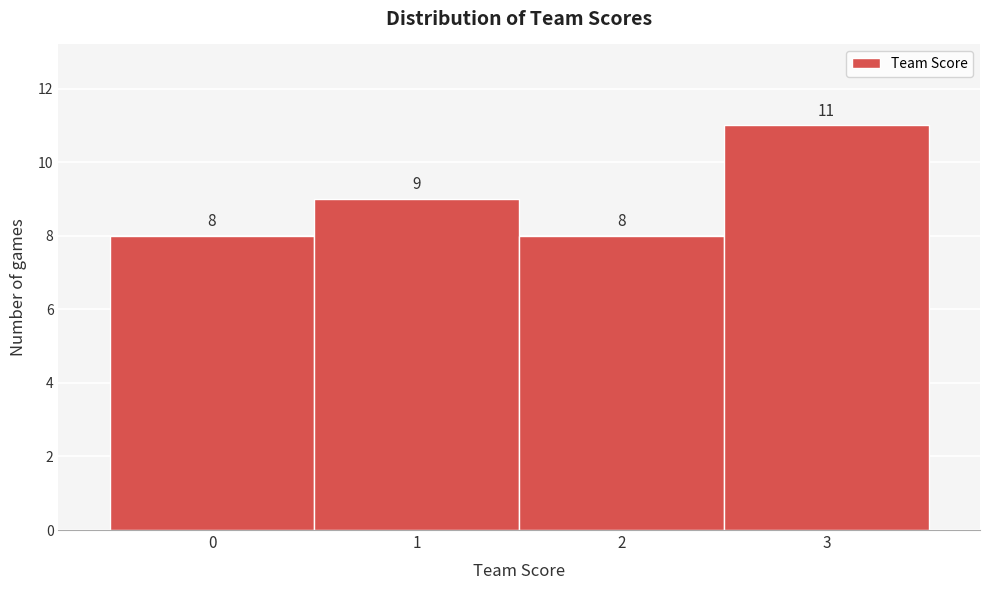

Over which range of the x-axis is the bar tallest?

2.5 to 3.5